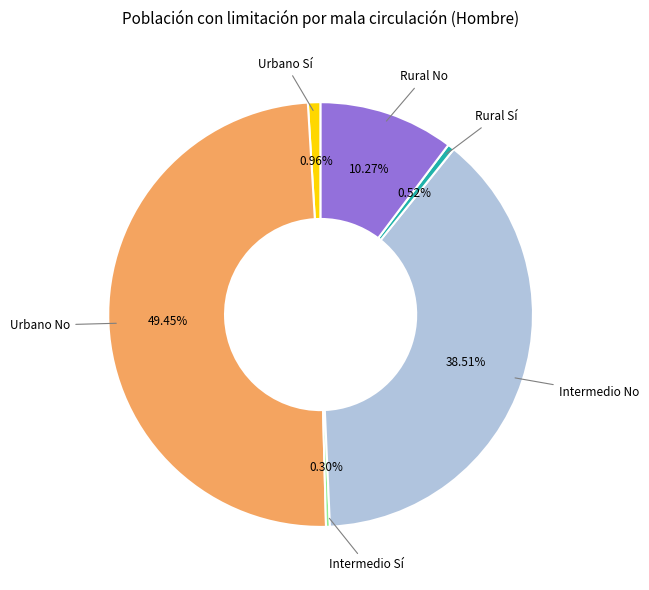

Is there a majority slice in this chart?

No